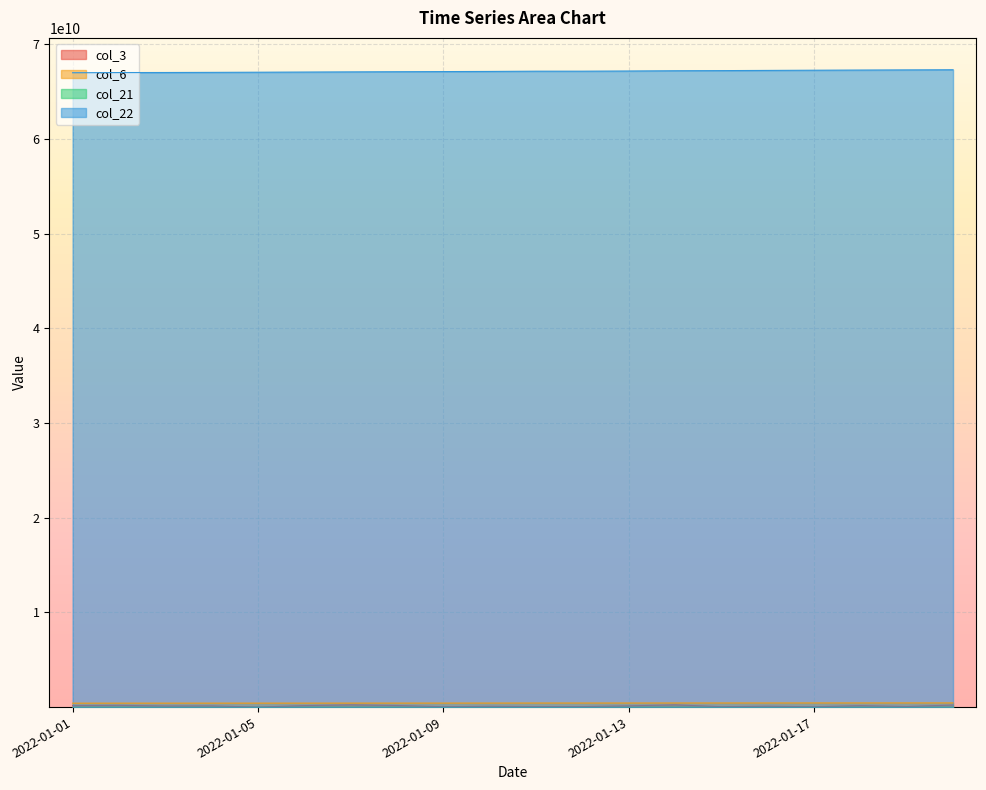

What is the spread (max minus min) of values at 2022-01-07?

67063915395